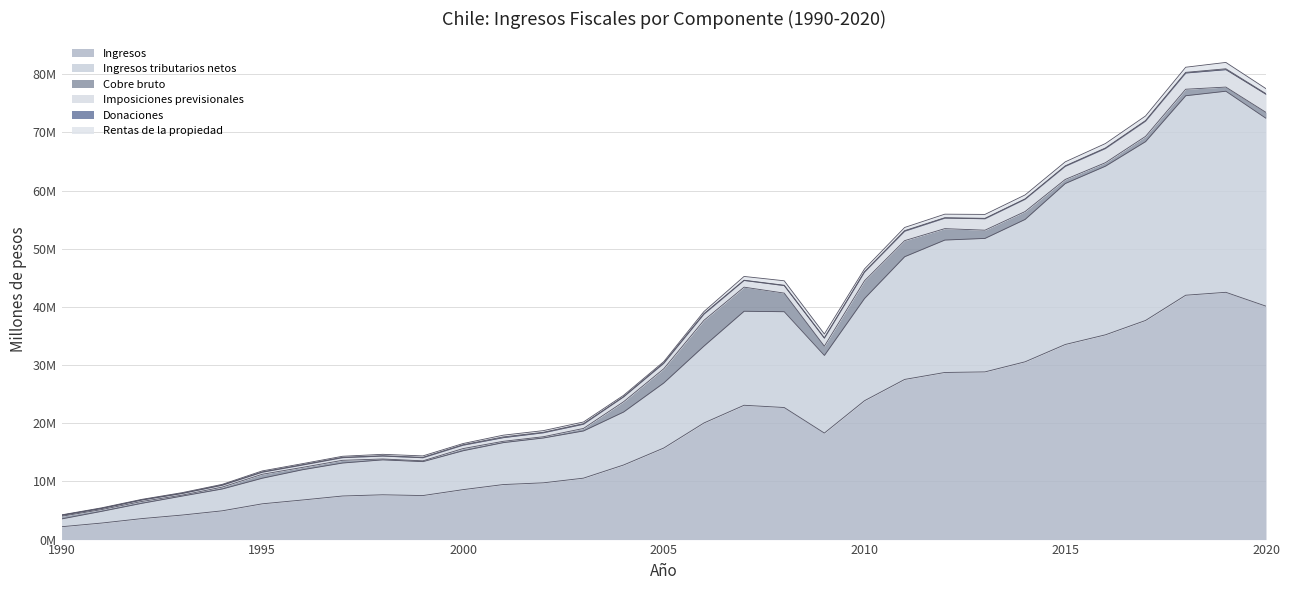

Does the chart have visible grid lines?

Yes